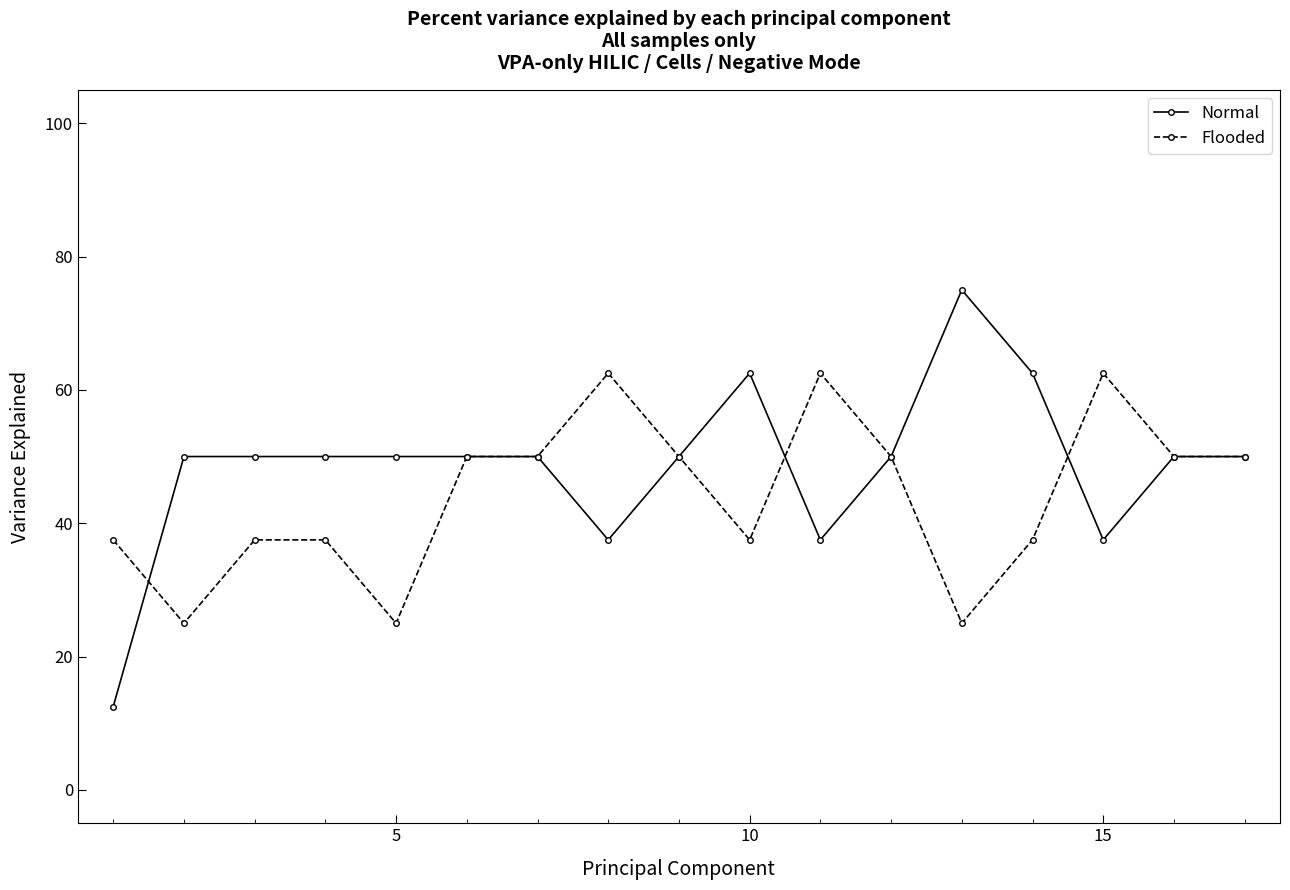

List the series in order of their overall mean, highest first.

Normal, Flooded